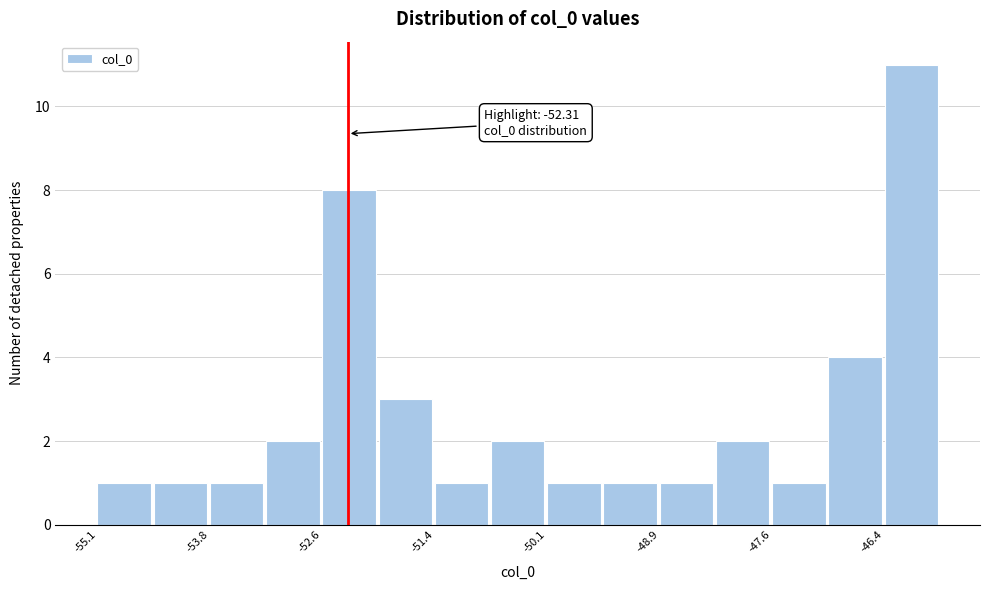

Around what value on the x-axis is the tallest bar? Give the approximate position of its centre, as read against the axis.

-46.2